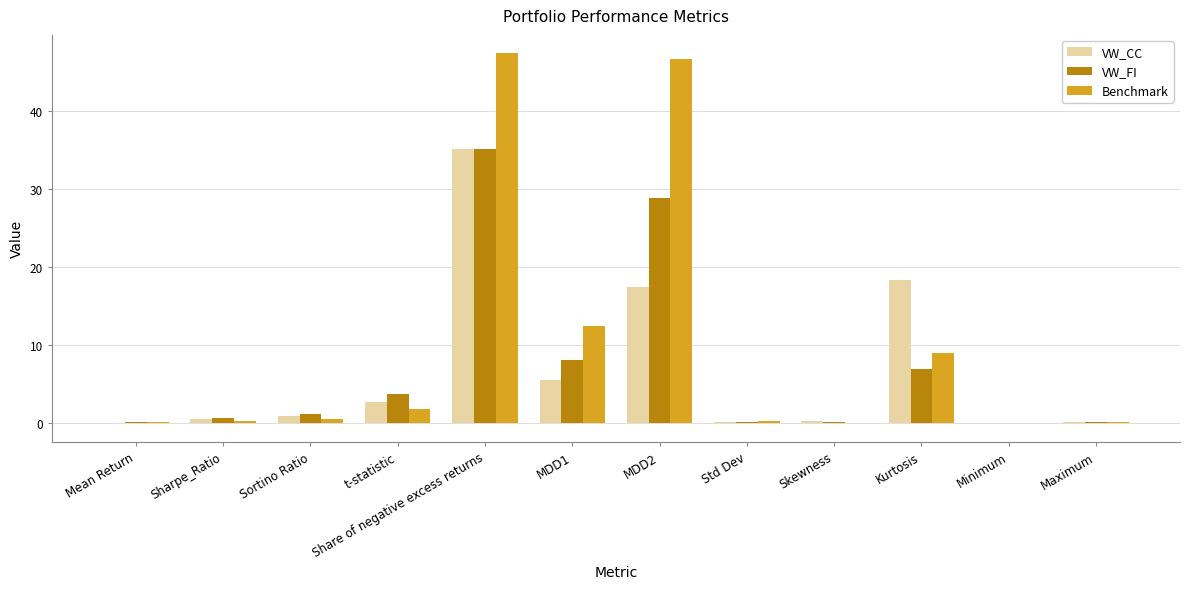

What is the sum of all Benchmark values?

118.3